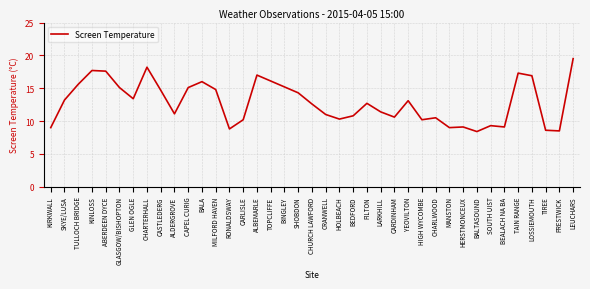

What position from the right is ABERDEEN DYCE?

35